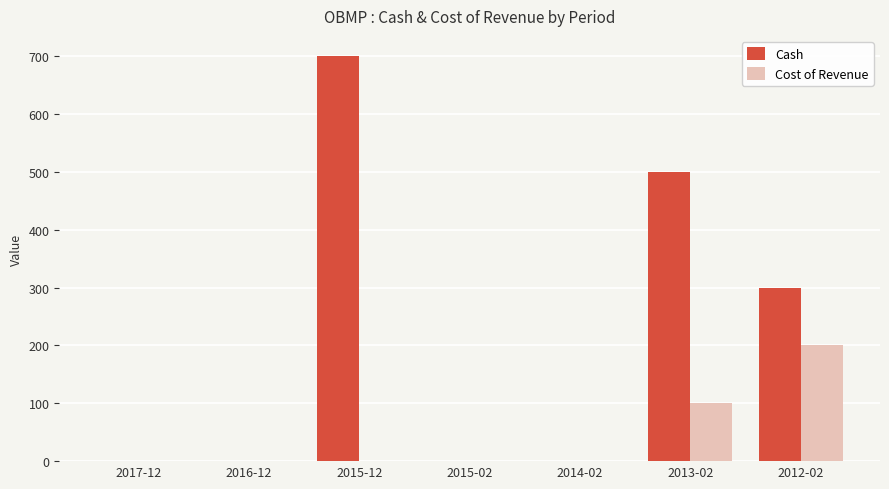

Which label corresponds to the largest value in the chart?

2015-12